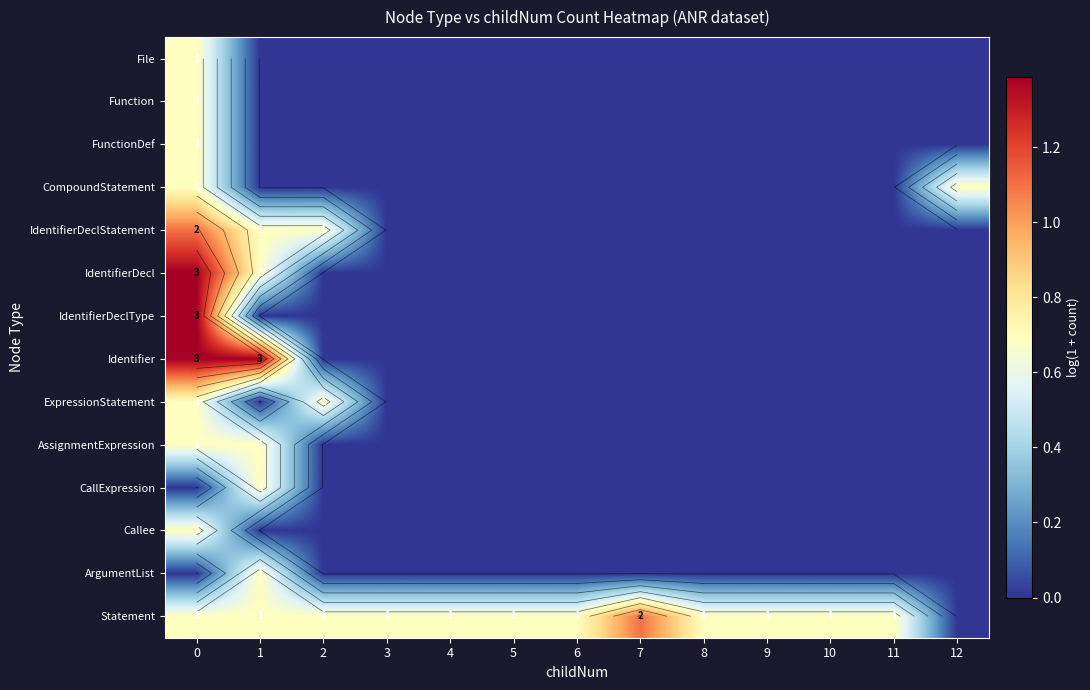

List the labels in order of CompoundStatement value, smallest first.

1, 2, 3, 4, 5, 6, 7, 8, 9, 10, 11, 0, 12